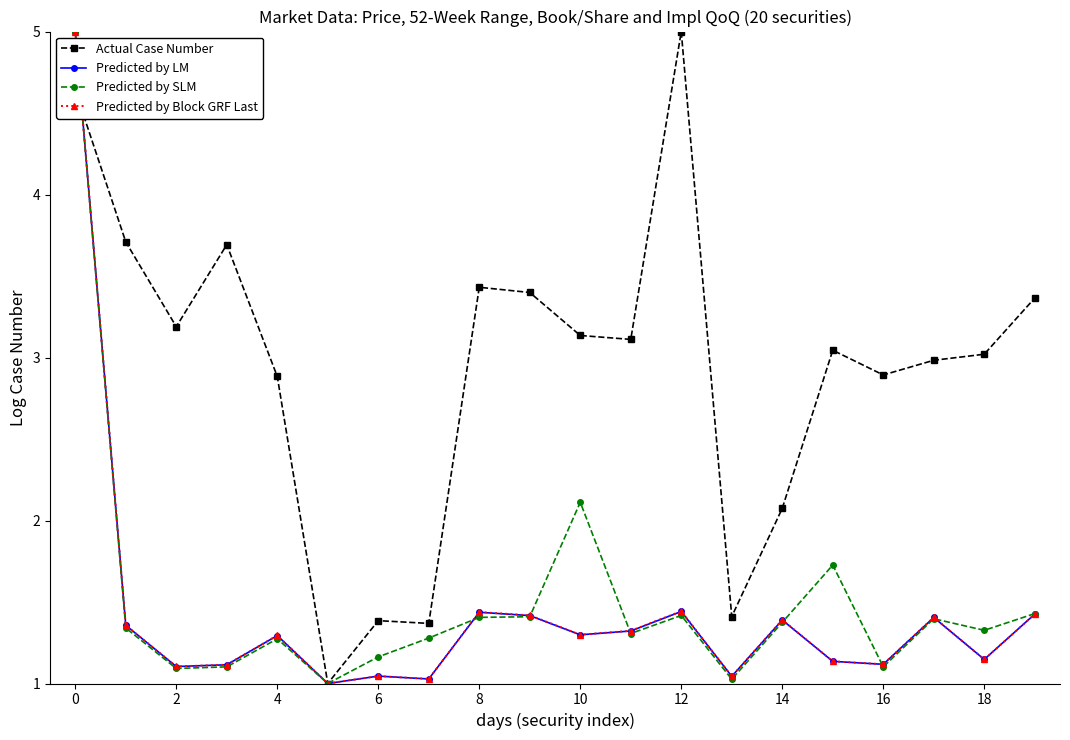

True or false: Predicted by SLM has more than 0 points higher than both neighbors.

True